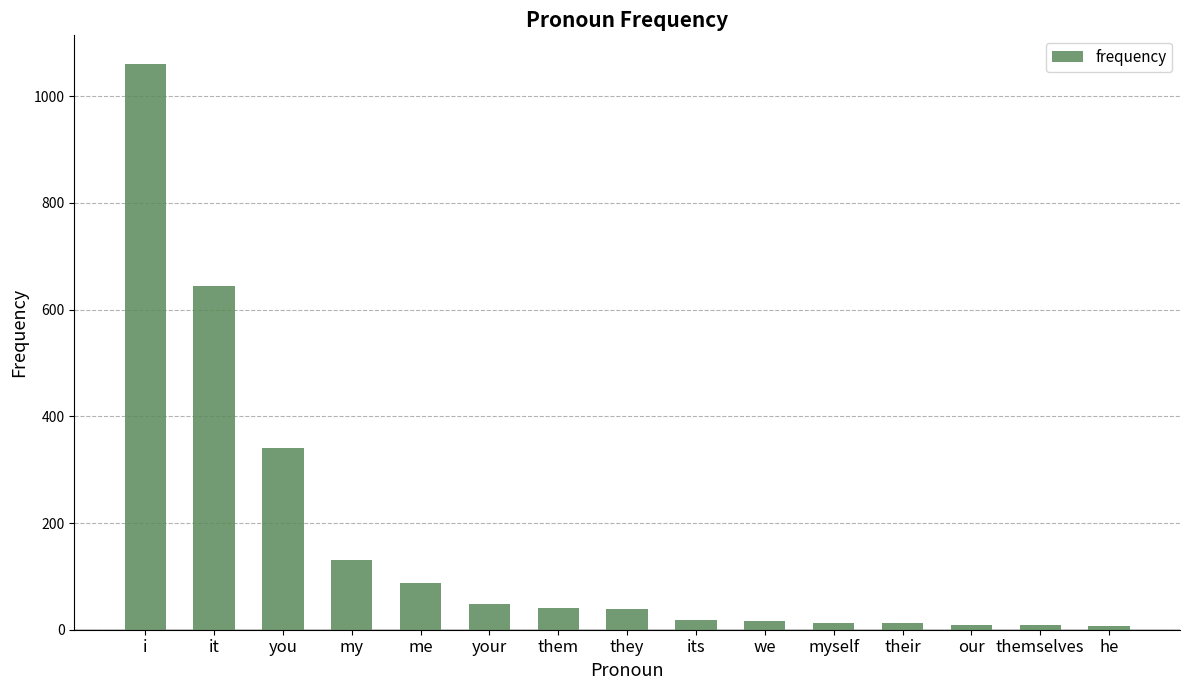

What is the approximate value at your?

49